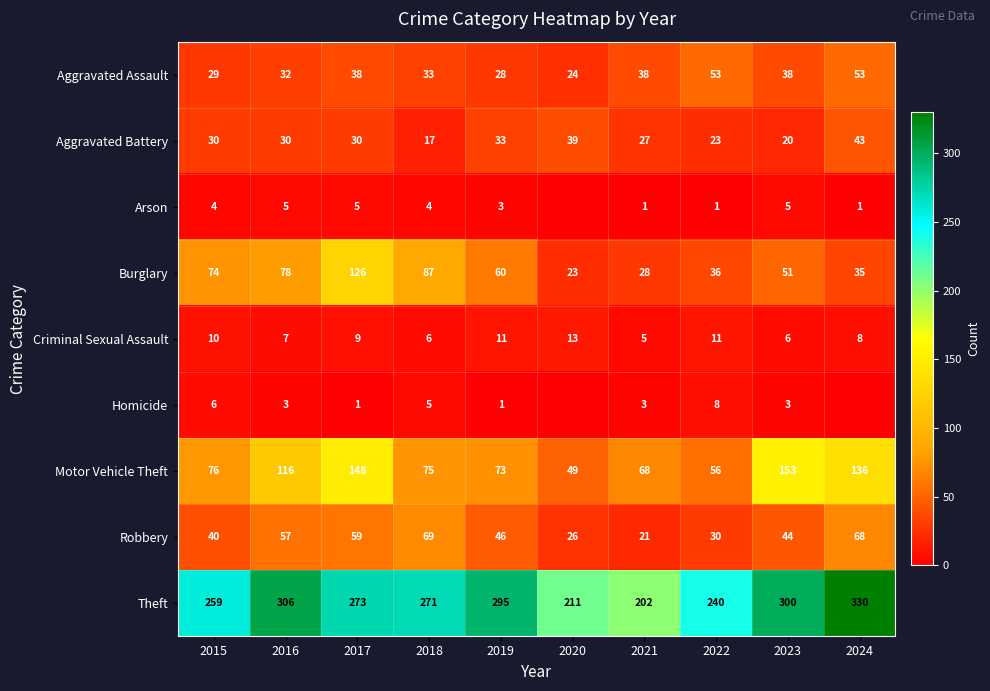

At which label does Criminal Sexual Assault first exceed 9?

2015